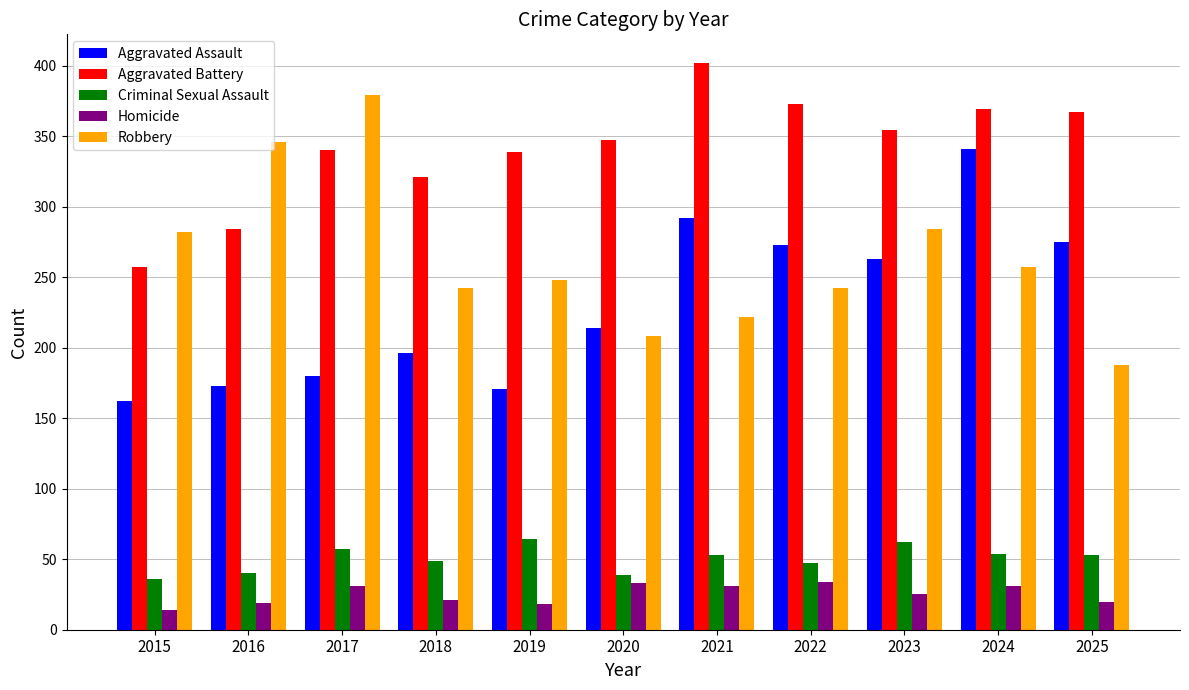

What is the maximum value for Criminal Sexual Assault?

64